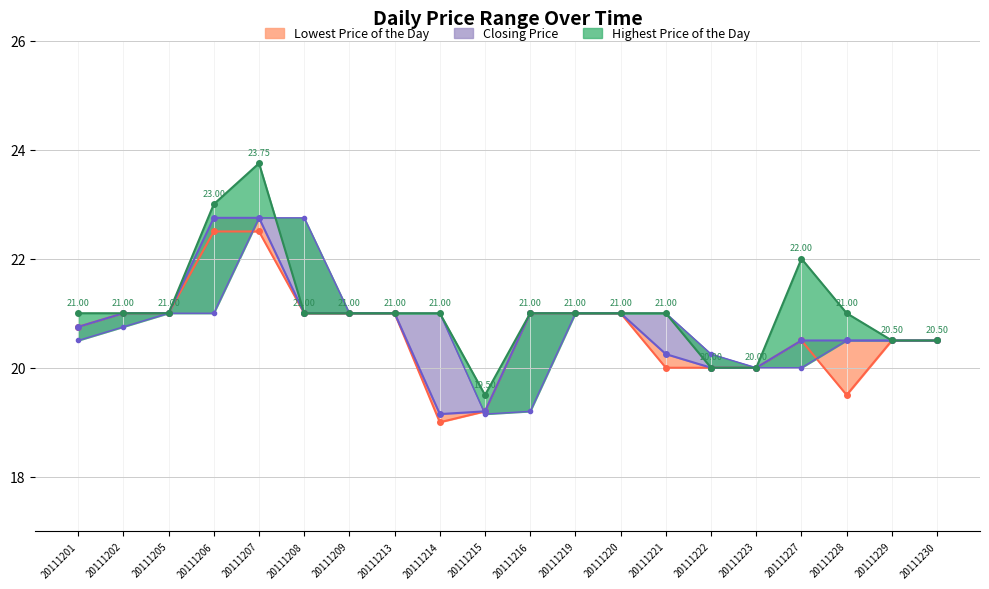

Is the value of Highest Price of the Day at 20111229 greater than the value of Previous Day Closing Price at 20111229?

No